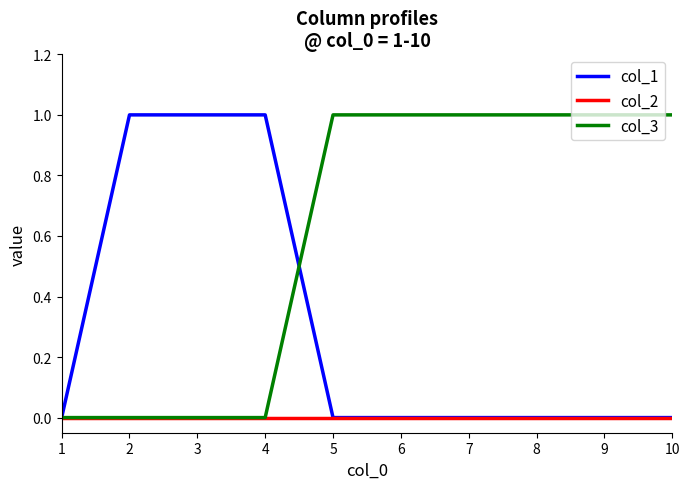

Rank the series by their average value, from highest to lowest.

col_3, col_1, col_2